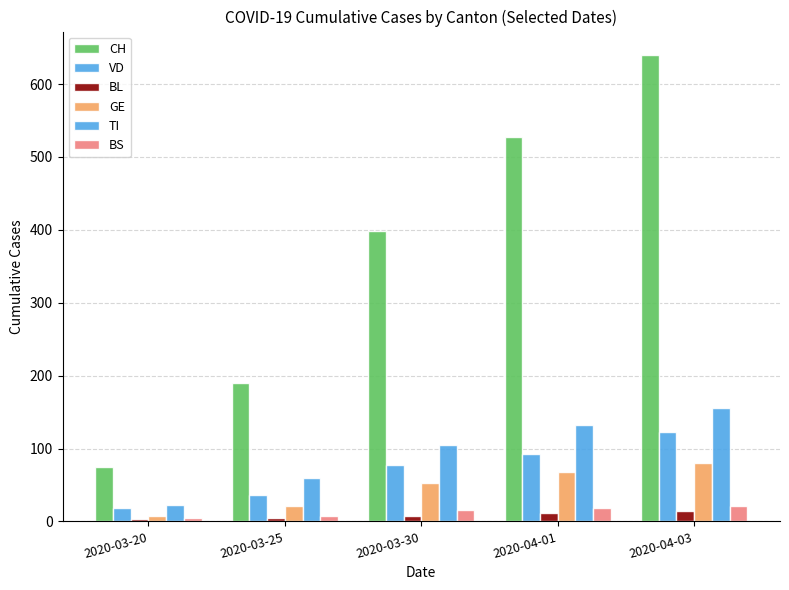

How many data points in TI are less than 105?

2